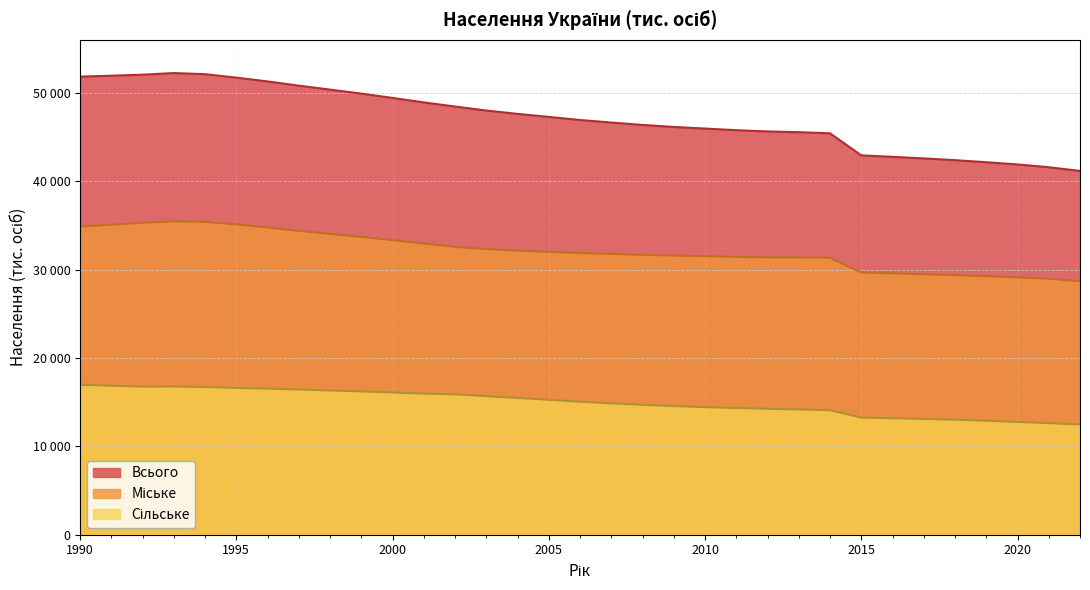

True or false: Міське has a value of 45187.1 at 2015.

False